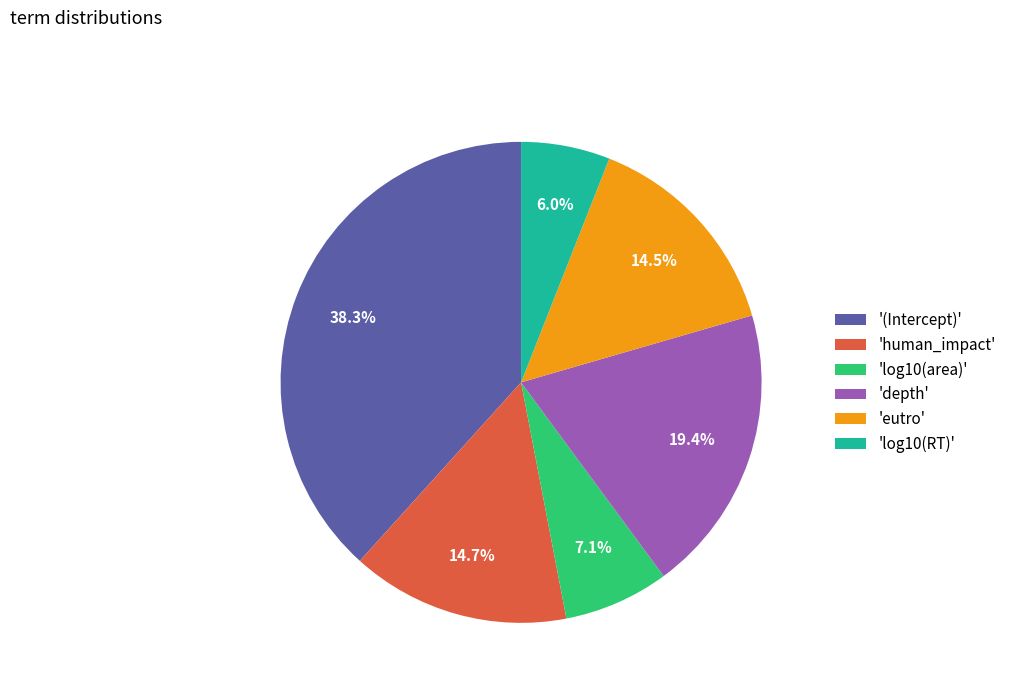

Which category has the smallest portion of the pie?

'log10(RT)'